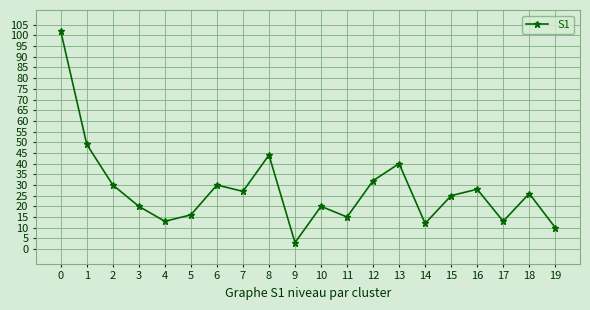

Read the value at 2.

30